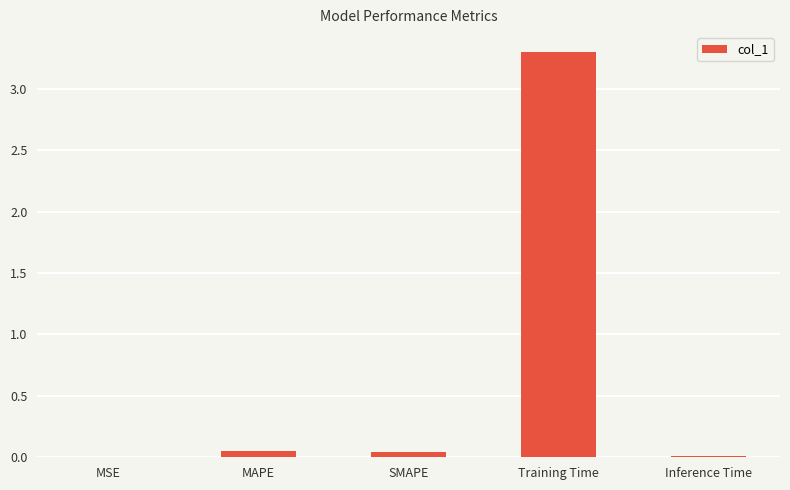

What is the change in value from SMAPE to Training Time?

+3.3